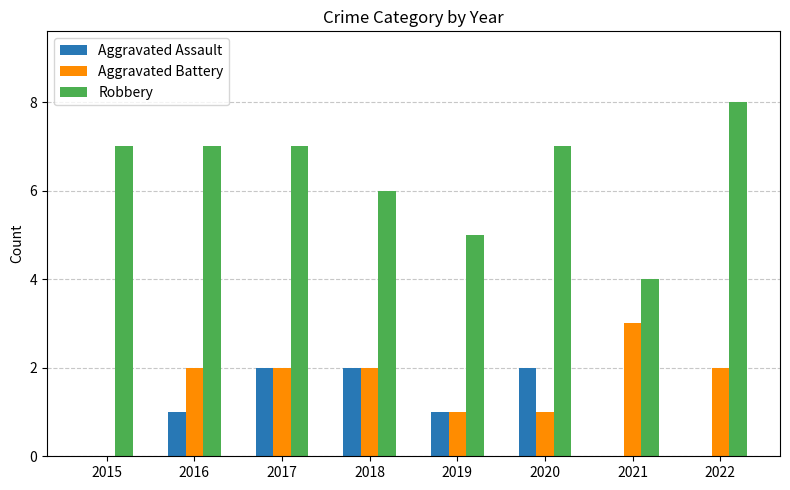

Between 2015 and 2019, which series saw the biggest shift?

Robbery